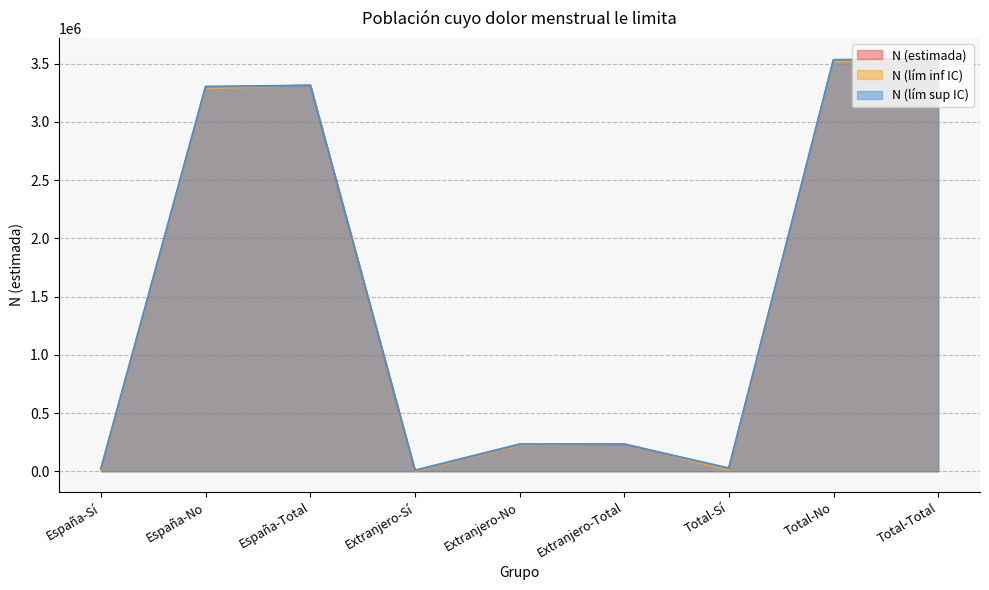

True or false: N (estimada) and N (lím inf IC) cross at least once.

False